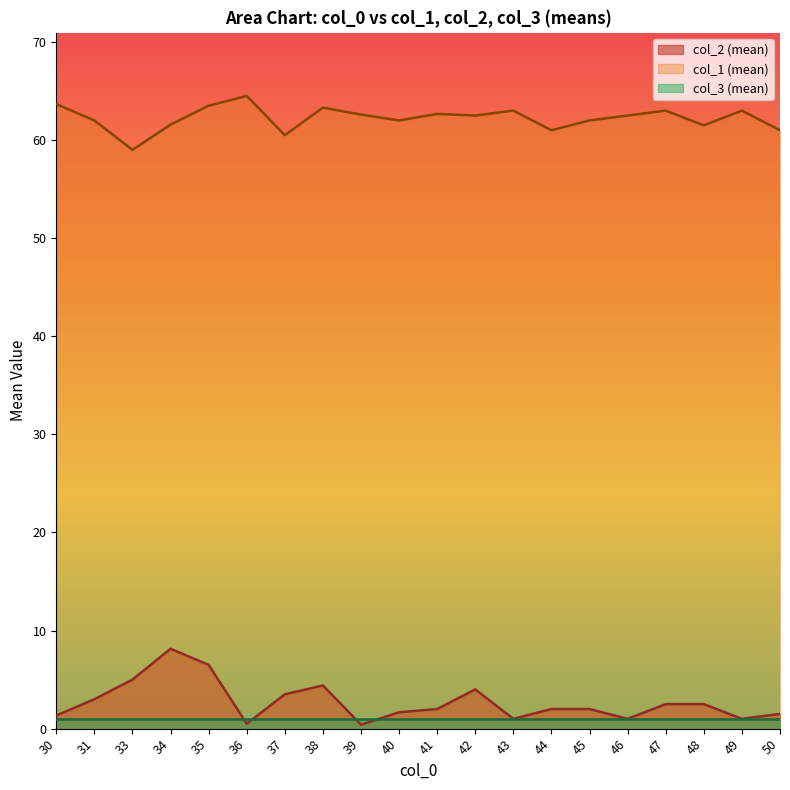

True or false: col_2 (mean) and col_1 (mean) cross at least once.

False